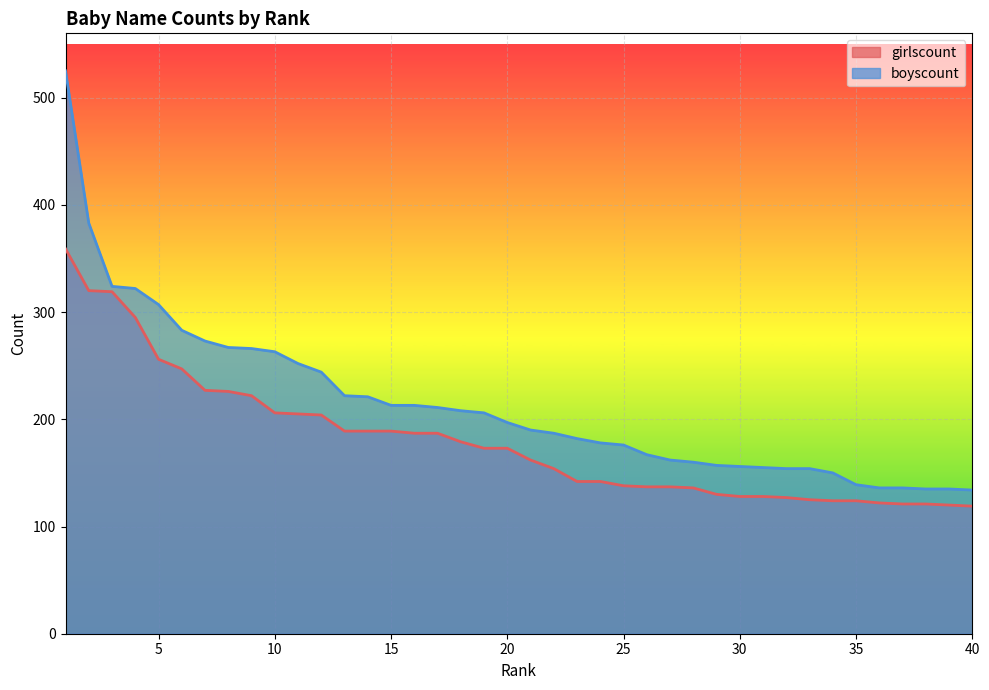

True or false: girlscount and boyscount cross at least once.

False